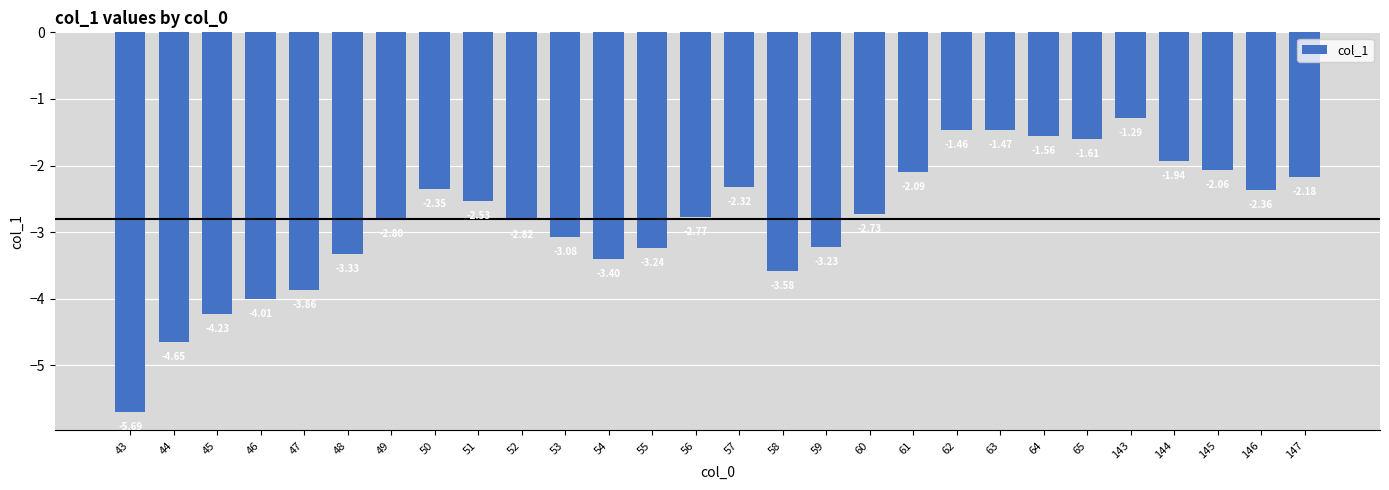

What is the average value?

-2.8